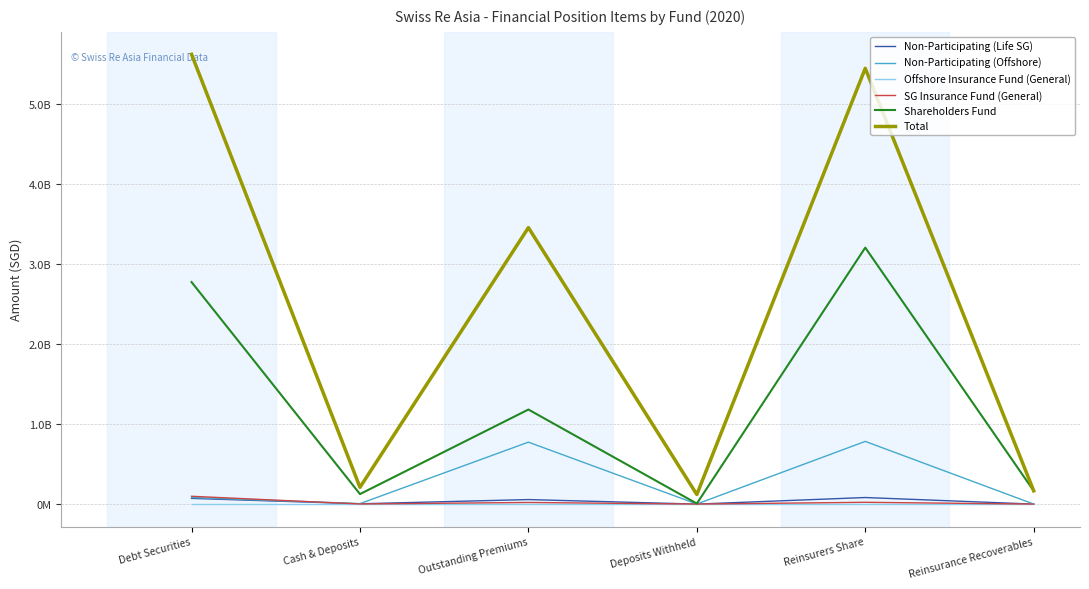

What are all the series names shown in the legend?

Non-Participating (Life SG), Non-Participating (Offshore), Offshore Insurance Fund (General), SG Insurance Fund (General), Shareholders Fund, Total